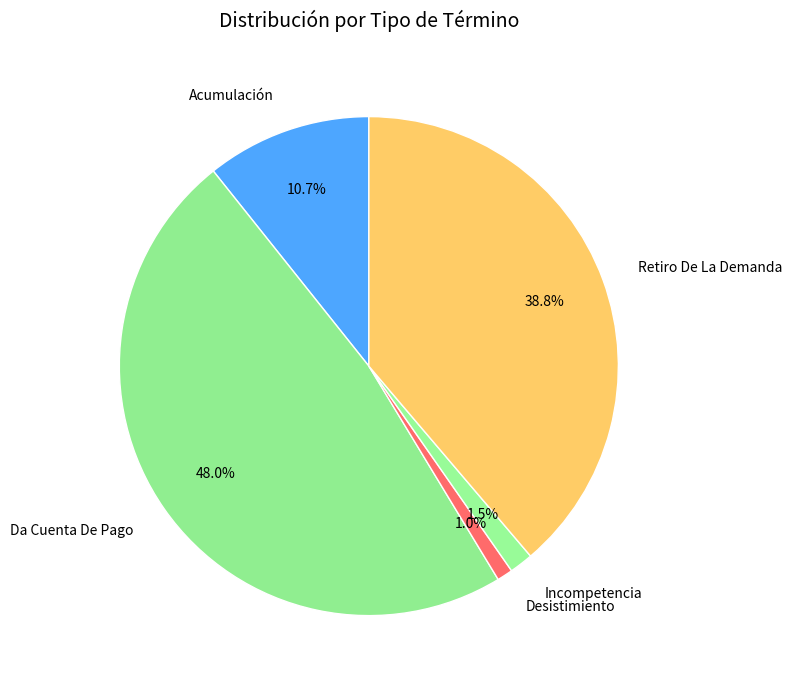

Is the sum of Retiro De La Demanda and Incompetencia greater than half?

No